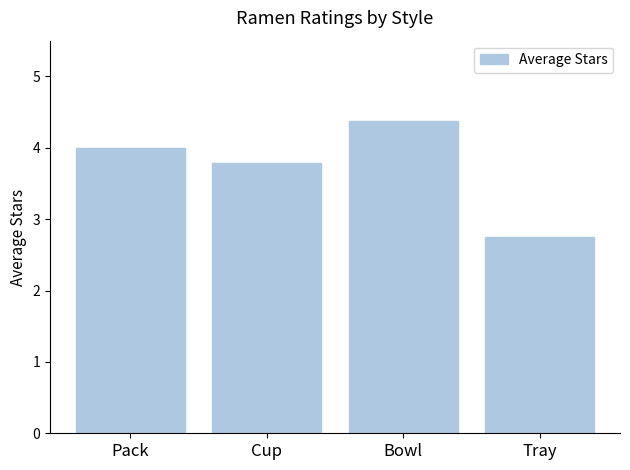

What is the difference between the values at Pack and Bowl?

0.4